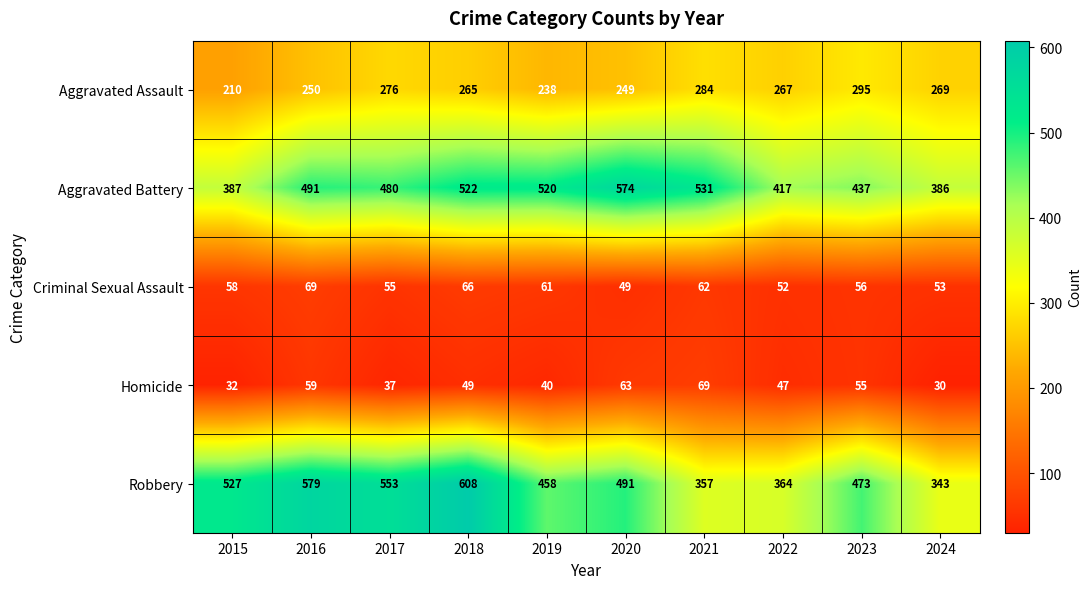

At which category is the sum across all series the highest?

2018